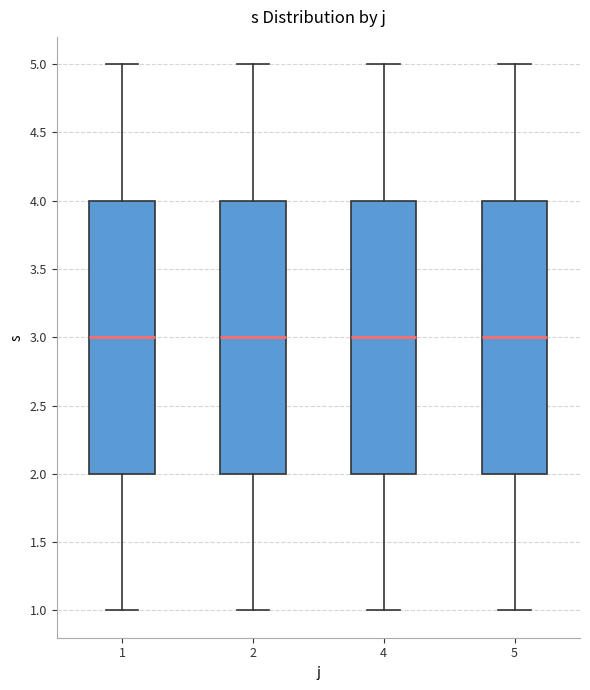

Reading left to right, read every box against the y-axis: the position of its median line, the range the box covers, and the ends of its whiskers. The values are not printed on the chart, so give them approximately, as read against the axis.

1: median 3, box 2 to 4, whiskers 1 to 5
2: median 3, box 2 to 4, whiskers 1 to 5
4: median 3, box 2 to 4, whiskers 1 to 5
5: median 3, box 2 to 4, whiskers 1 to 5